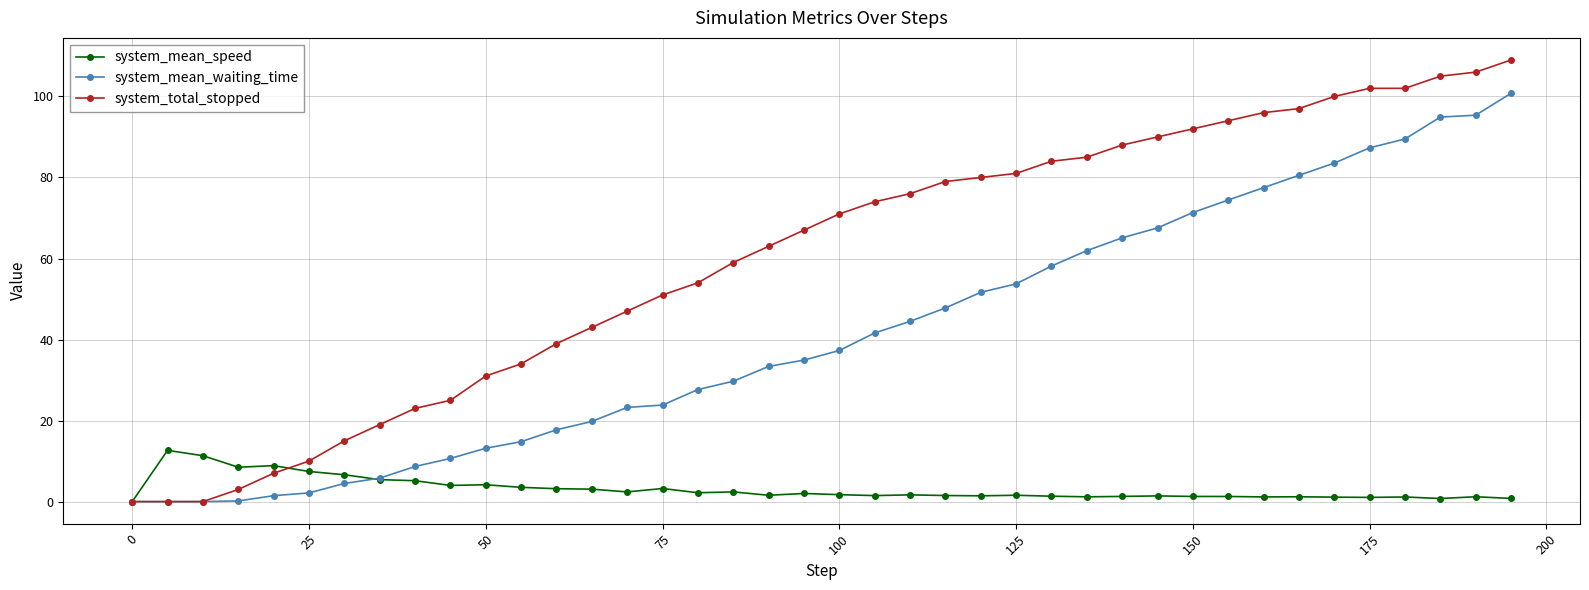

Rank the series by their maximum value, from lowest to highest.

system_mean_speed, system_mean_waiting_time, system_total_stopped